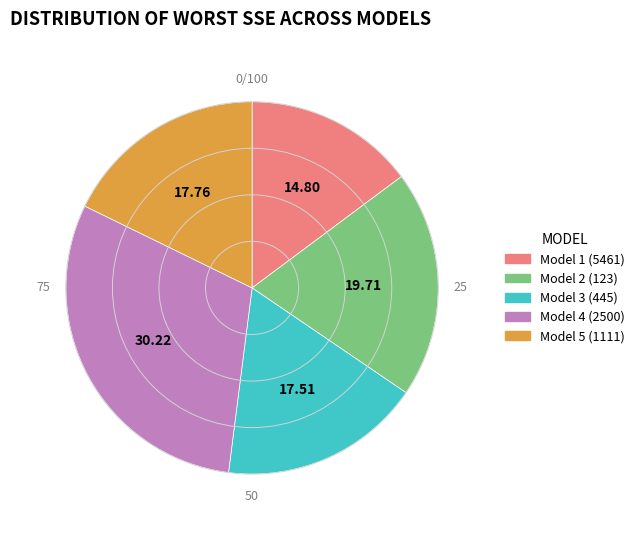

Does any single category account for the majority?

No